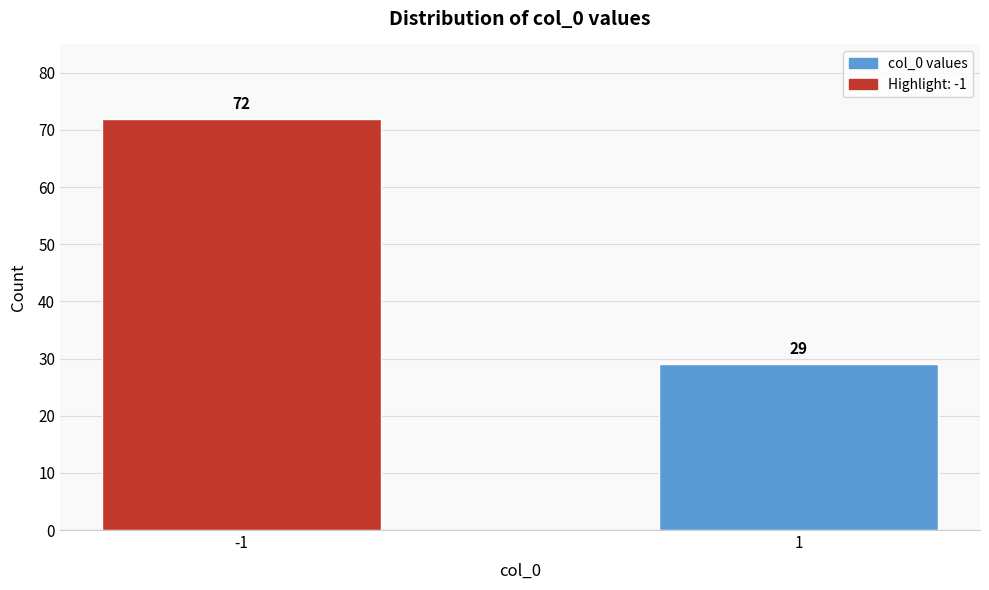

Reading right to left, extract all data points from this chart.

1=29	-1=72